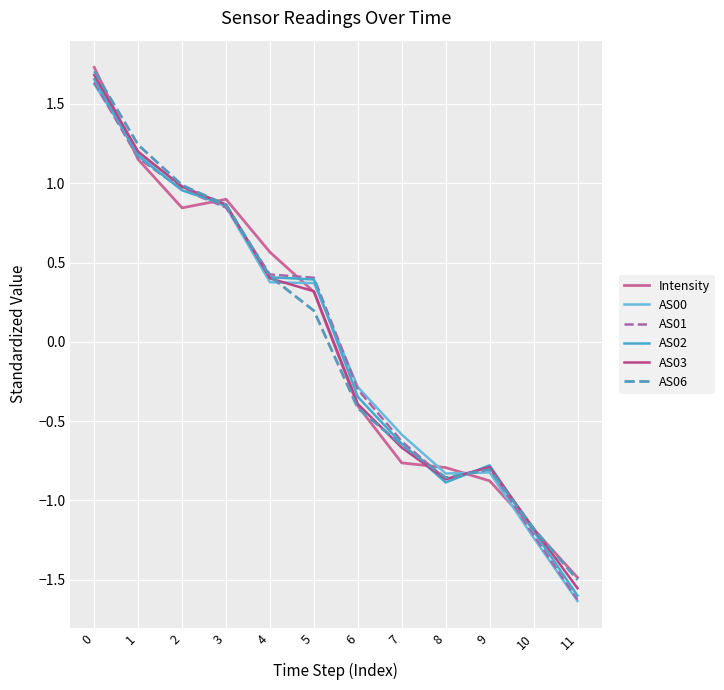

Which category has the lowest value in the AS02 series?

11